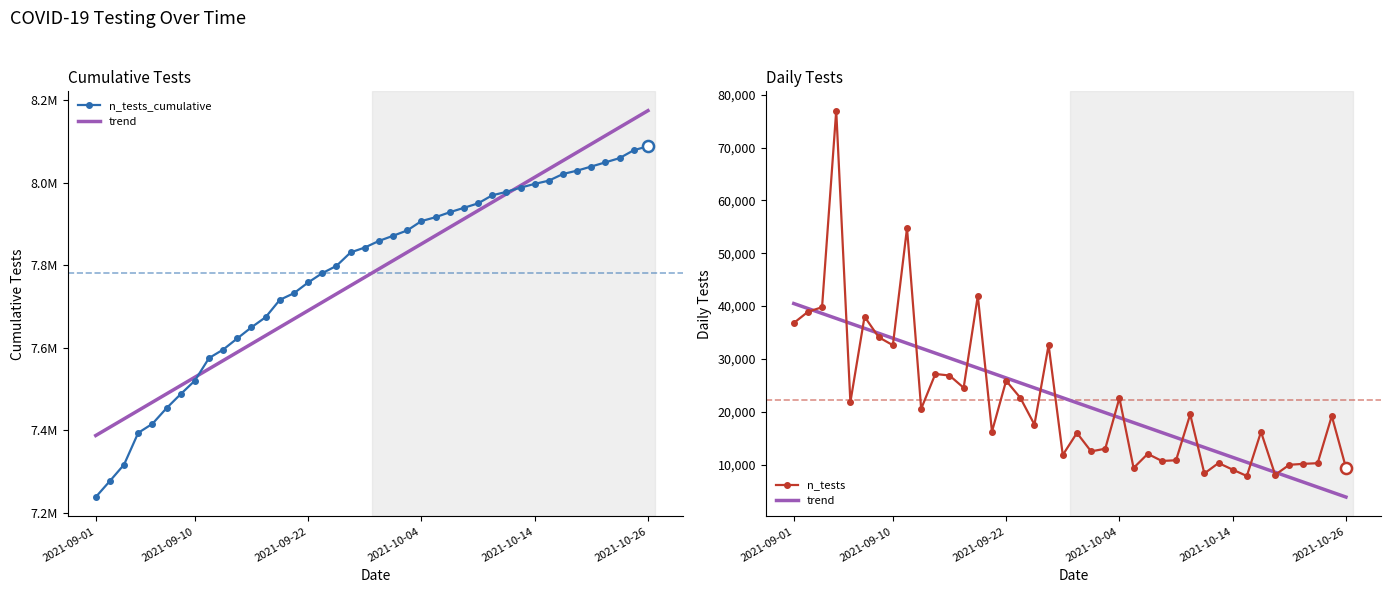

What is the value of the n_tests_cumulative point at the 13th from the left?

7673875.0